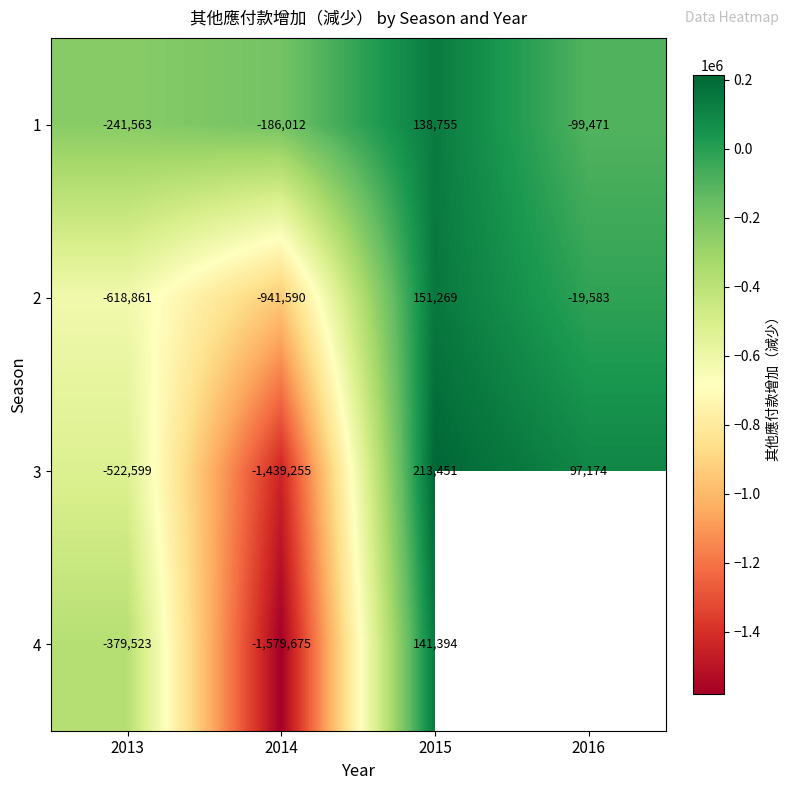

At which label is 3 closest to -612902?

2013